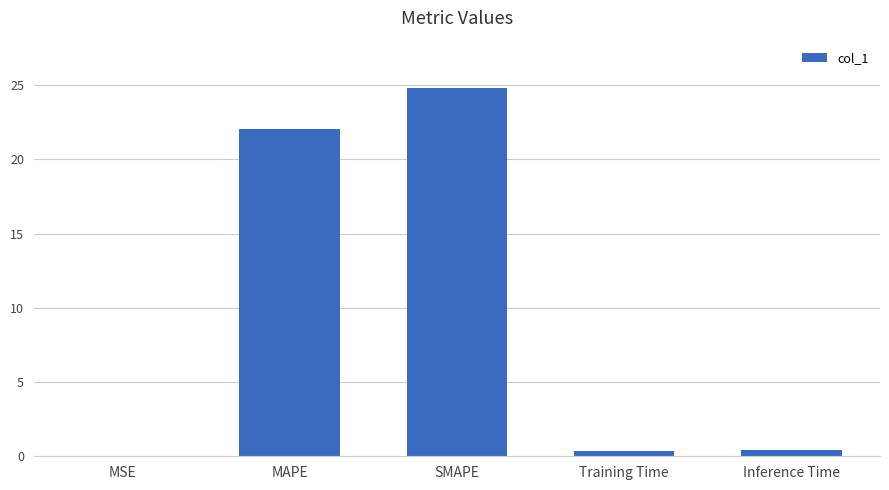

What is the sum of all values?

47.6